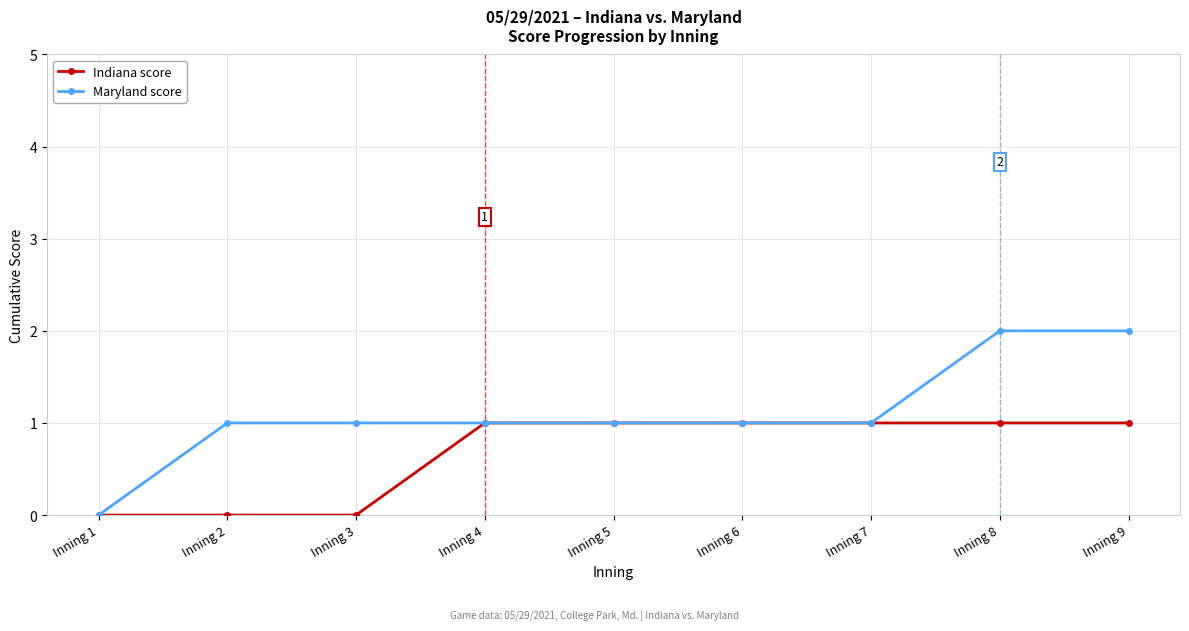

What are all the series names shown in the legend?

Indiana score, Maryland score